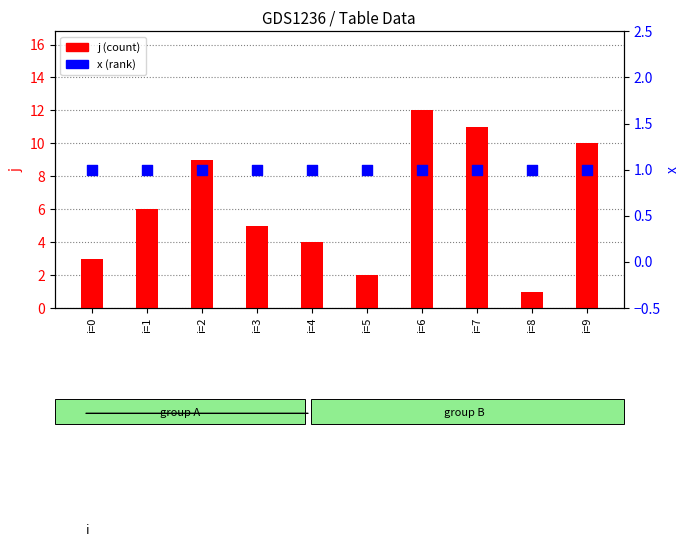

What is the total value across all series at i=2?

10